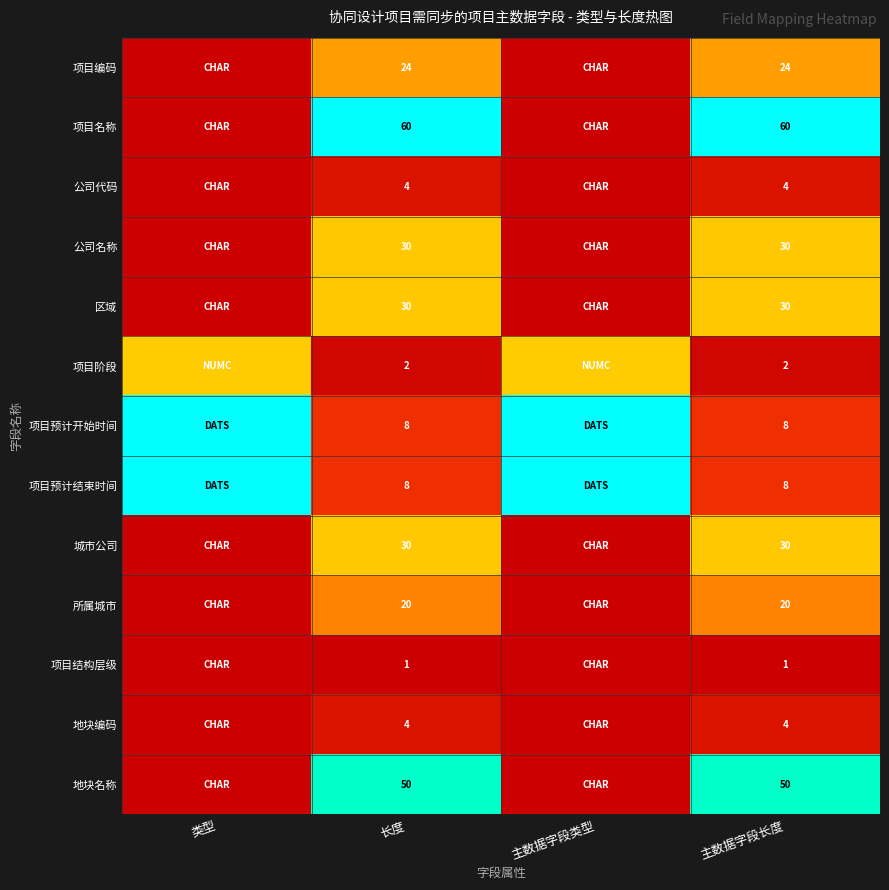

What is the spread (max minus min) of values at 长度?

59.0